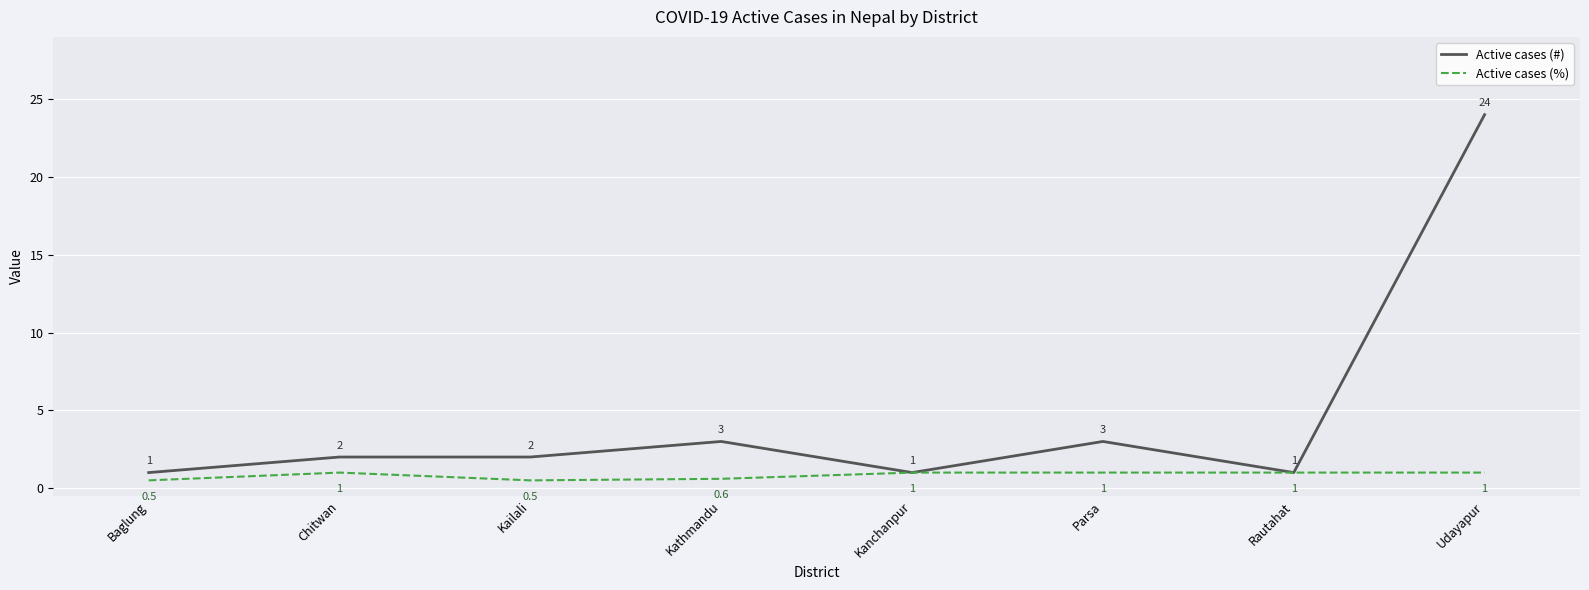

Reading right to left, what are all the values shown in this chart?

Active cases (#): 24.0	1.0	3.0	1.0	3.0	2.0	2.0	1.0
Active cases (%): 1.0	1.0	1.0	1.0	0.6	0.5	1.0	0.5